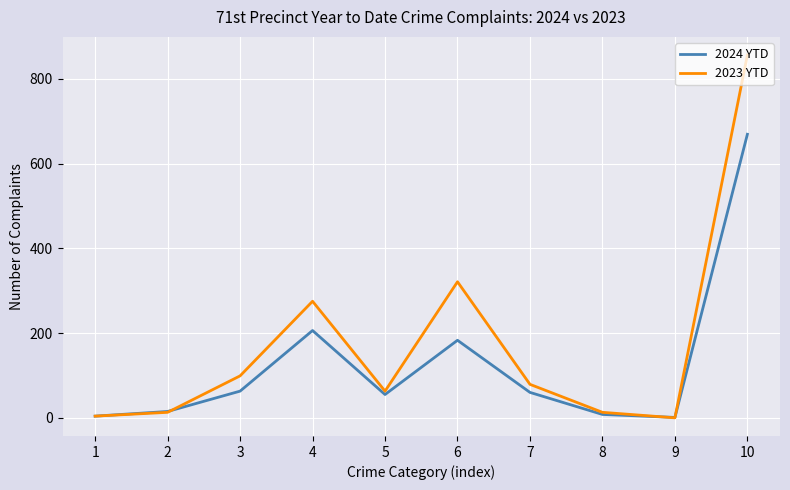

How many interior local valleys does the 2024 YTD series have?

2